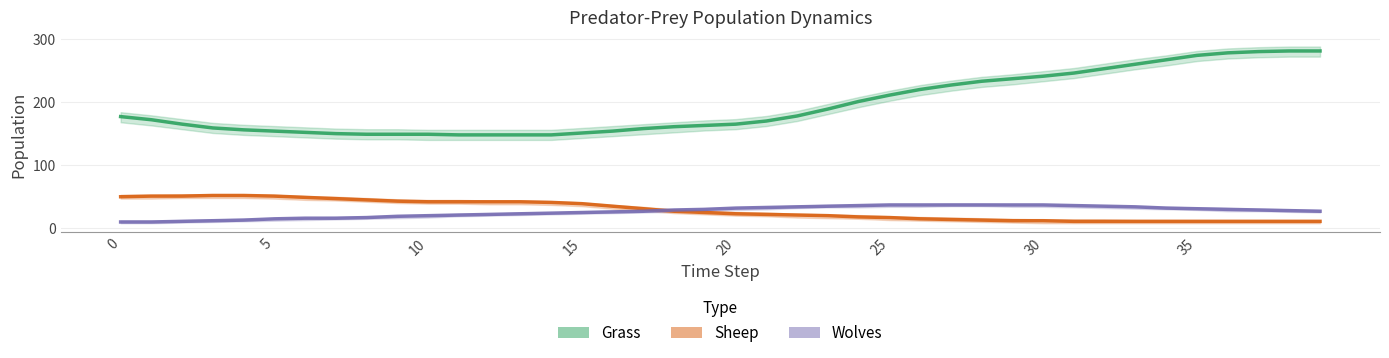

True or false: Sheep and Grass cross at least once.

False